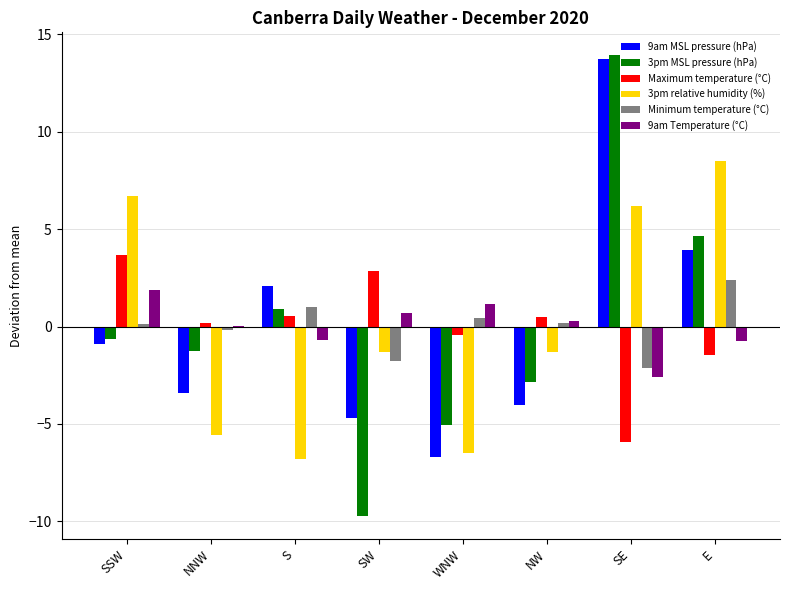

Does the chart contain stacked bars?

No